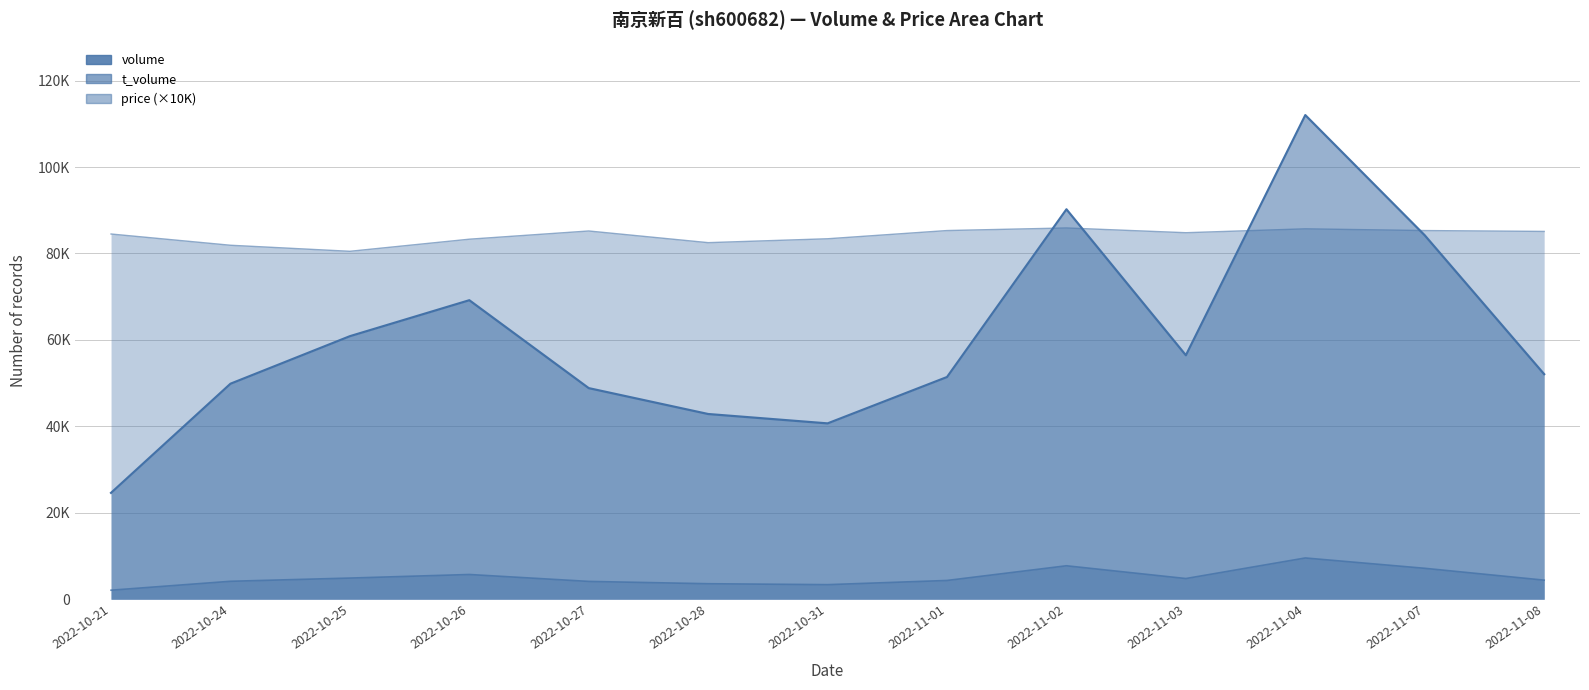

Reading left to right, transcribe all the data shown in this chart.

volume: 24611	49858	60858	69178	48839	42850	40683	51410	90214	56442	112008	84199	52070
t_volume: 2092	4153	4899	5726	4126	3590	3375	4344	7743	4790	9548	7158	4416
price: 84500	81900	80500	83300	85200	82500	83400	85300	85900	84800	85700	85300	85100